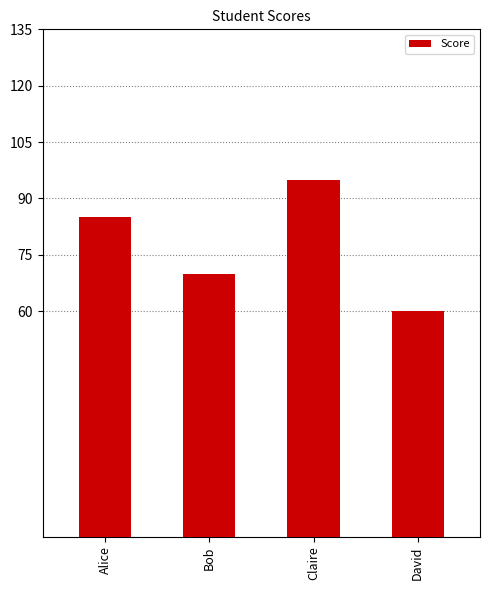

Reading right to left, extract all data points from this chart.

David=60	Claire=95	Bob=70	Alice=85